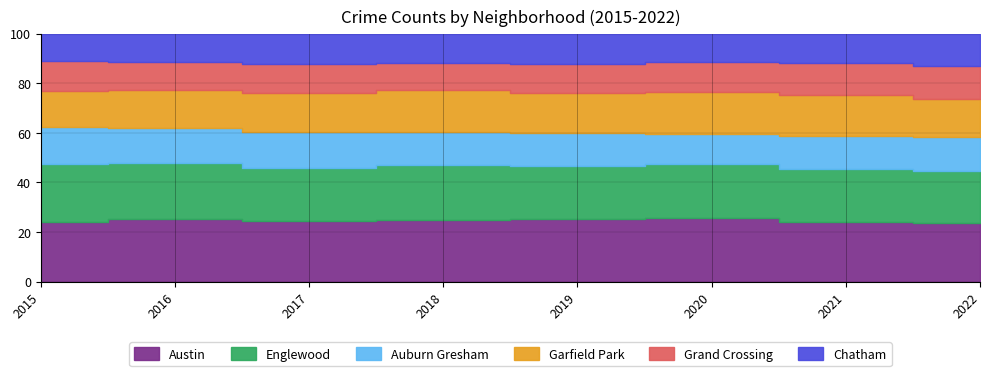

What is the value of the Englewood point at the 5th from the left?

4310